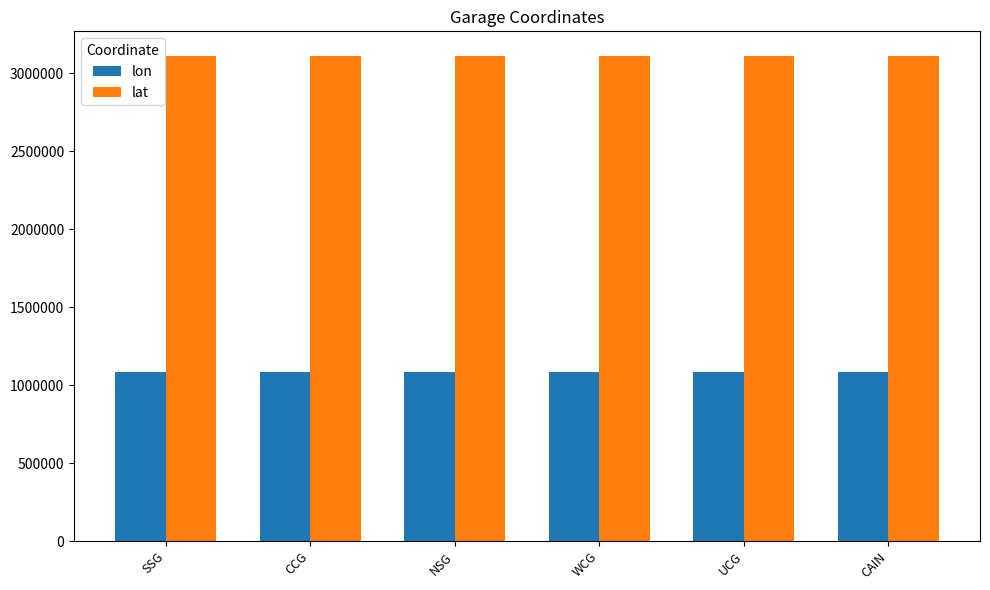

What are all the series names shown in the legend?

lon, lat